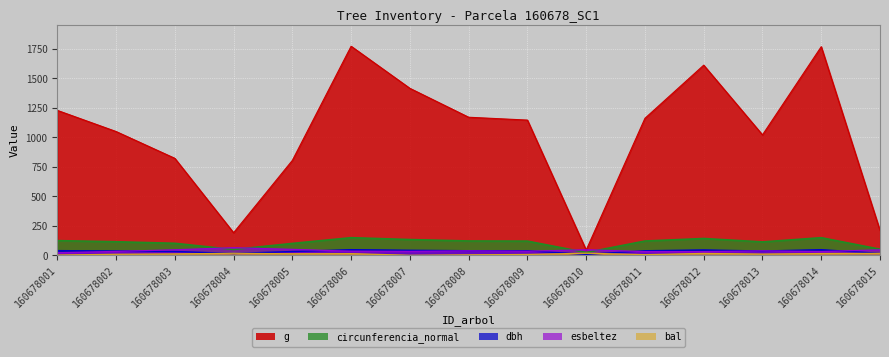

How many lines are shown in the chart?

5